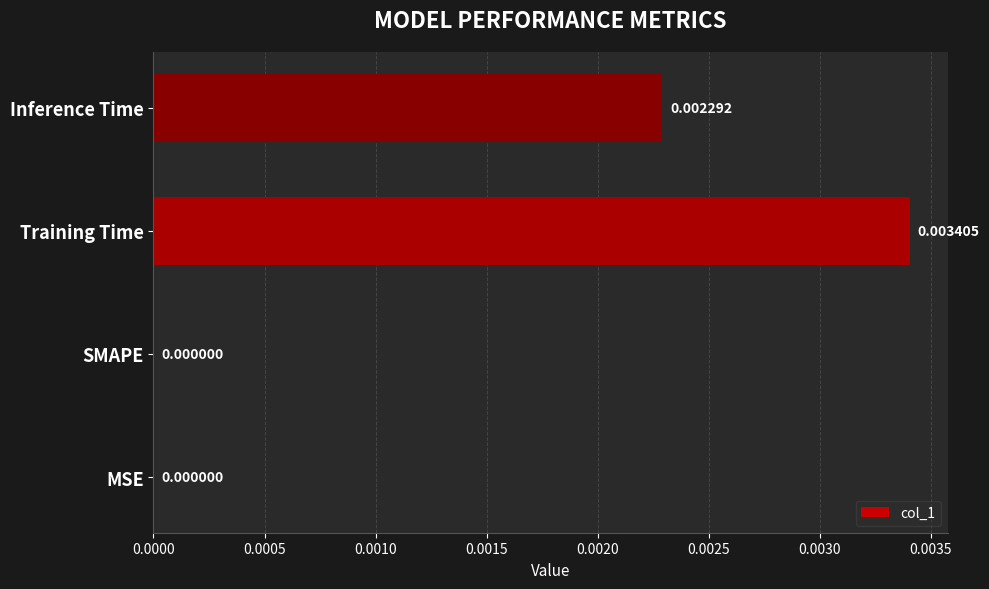

At which category does the chart reach its peak across all series?

Training Time